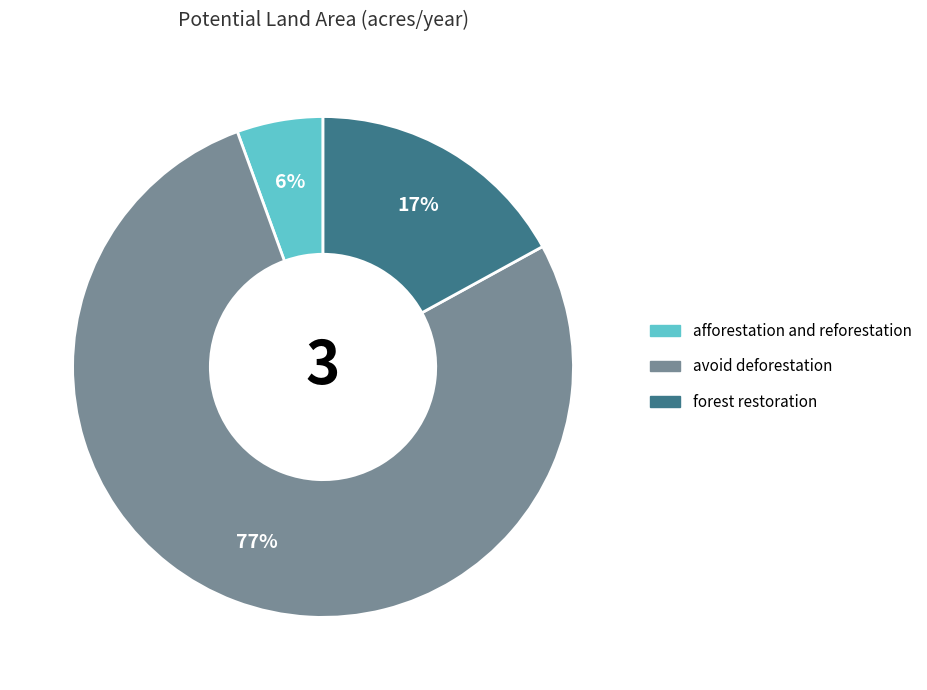

What is the ratio of the value at avoid deforestation to the value at forest restoration?

4.5